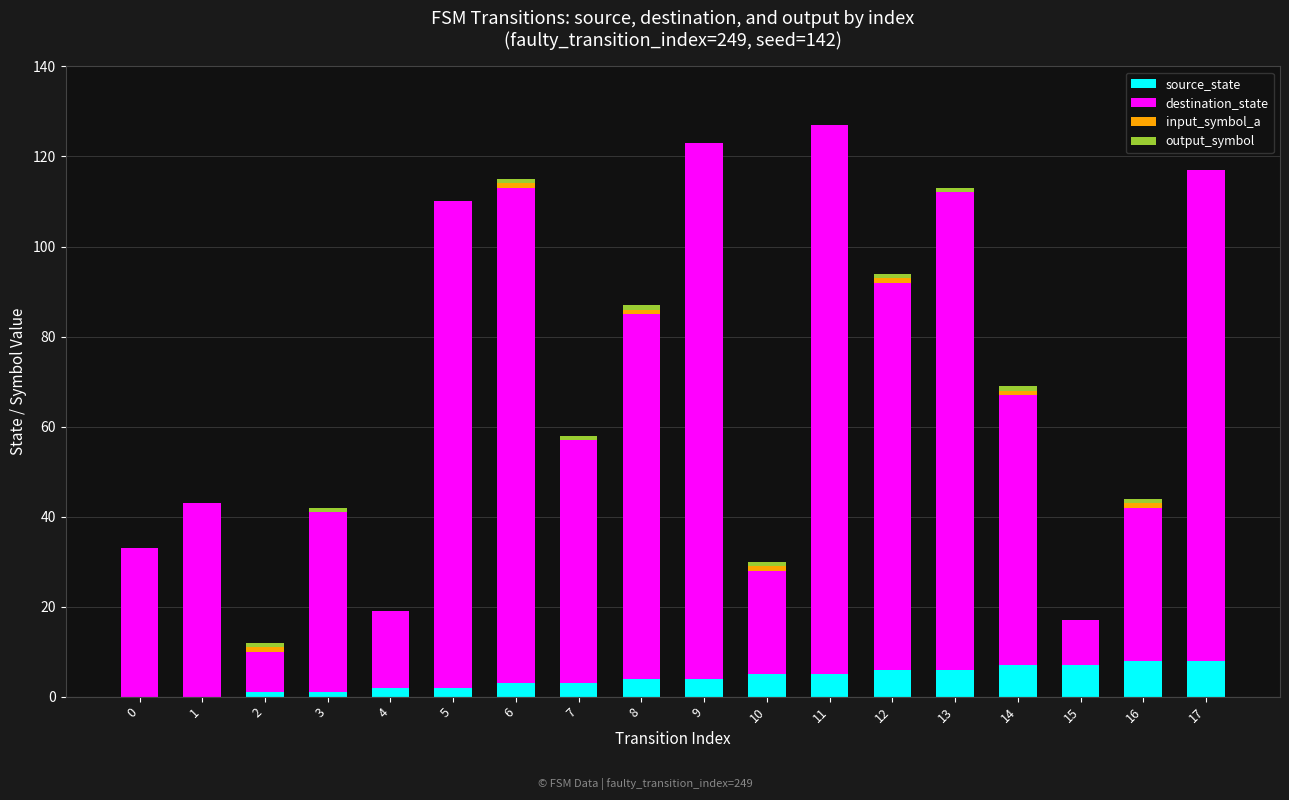

What is the total value across all series at 8?

87